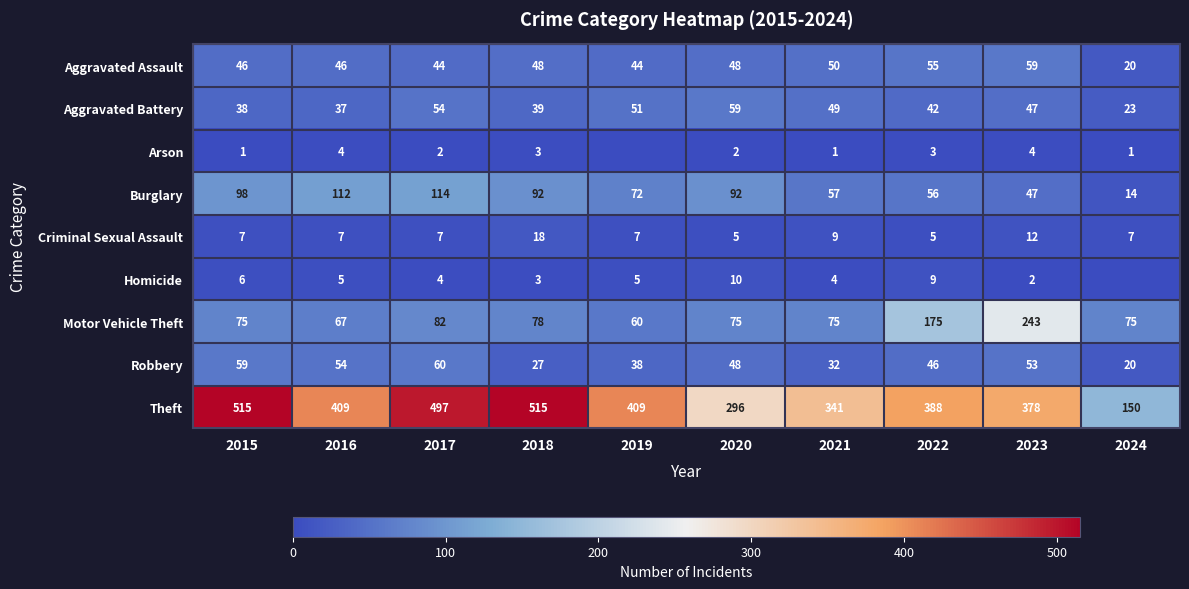

What is the lowest value of the Aggravated Assault series?

20